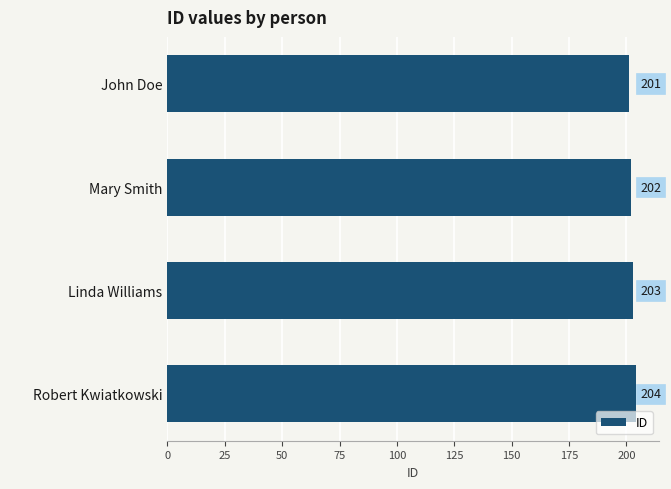

What is the label of the 1st bar from the bottom?

Robert Kwiatkowski